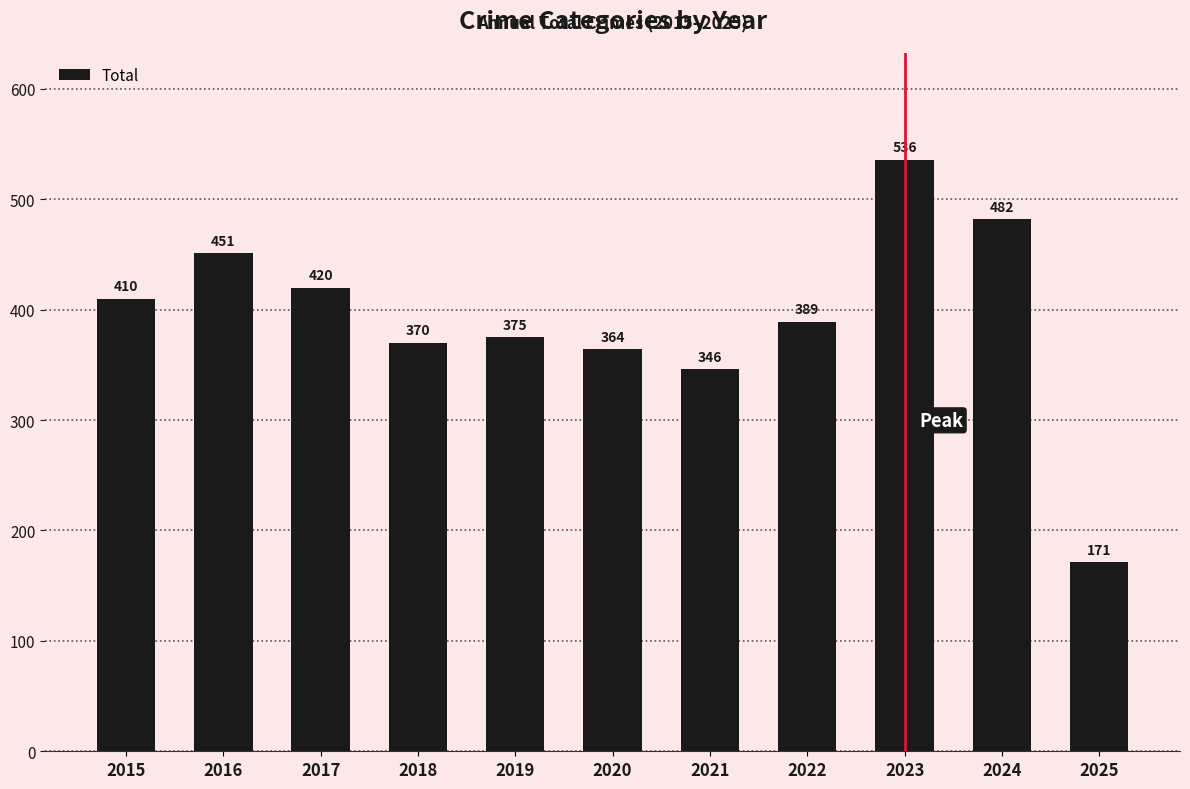

How many data points are less than 389?

5